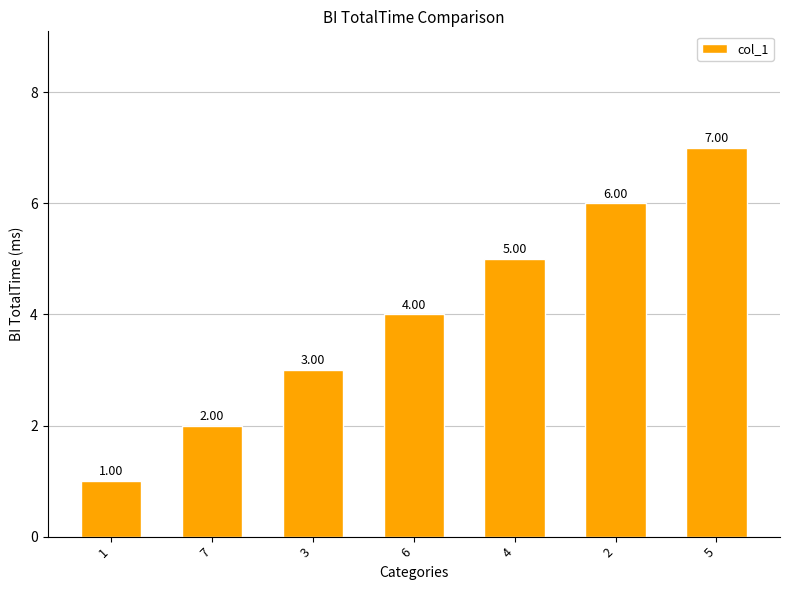

Count the values in the range 2 to 6.

5